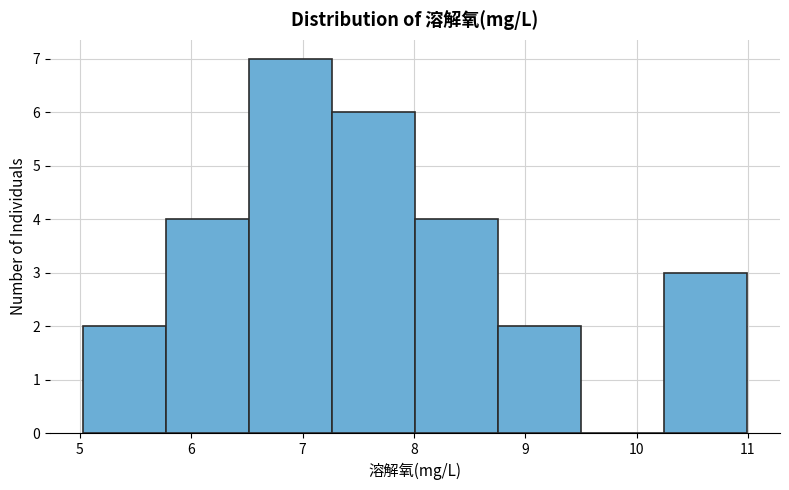

How tall is the bar that spans 5.0 to 5.8 on the x-axis? Neither the bar edges nor the heights are printed on the chart, so give them approximately, as read against the axes.

2